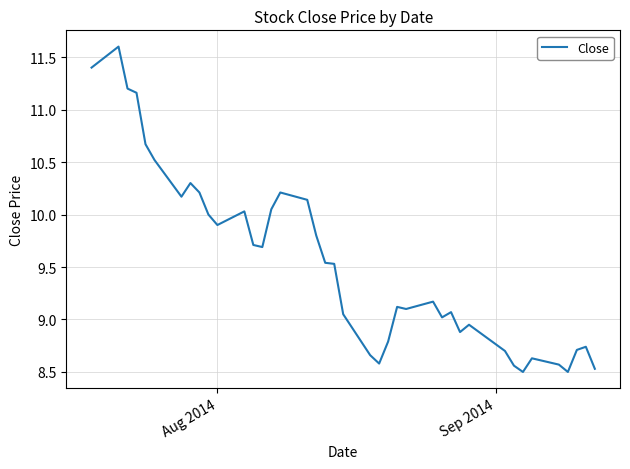

What is the difference between the maximum and minimum values?

3.1